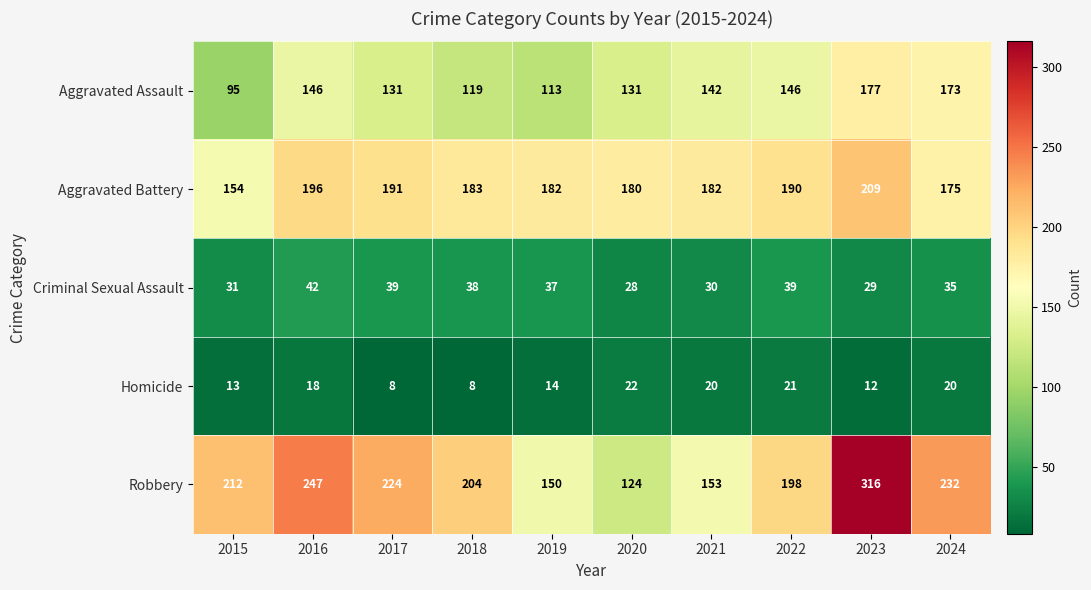

What is the greatest value displayed?

316